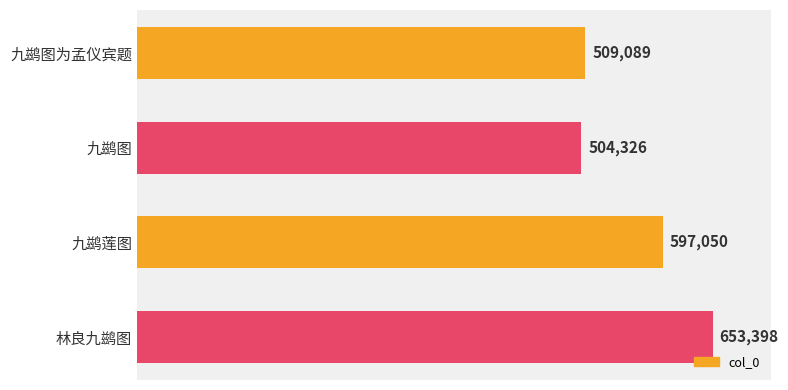

What is the difference between the second highest and minimum values?

92724